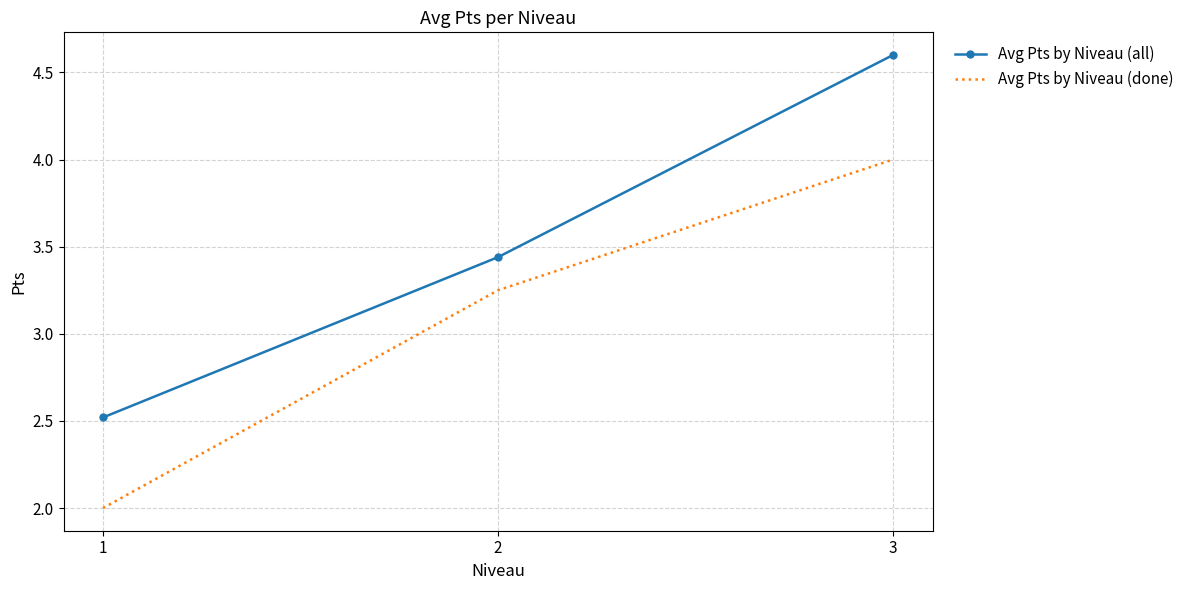

Is the value of Avg Pts by Niveau (all) at 3 greater than the value of Avg Pts by Niveau (done) at 2?

Yes